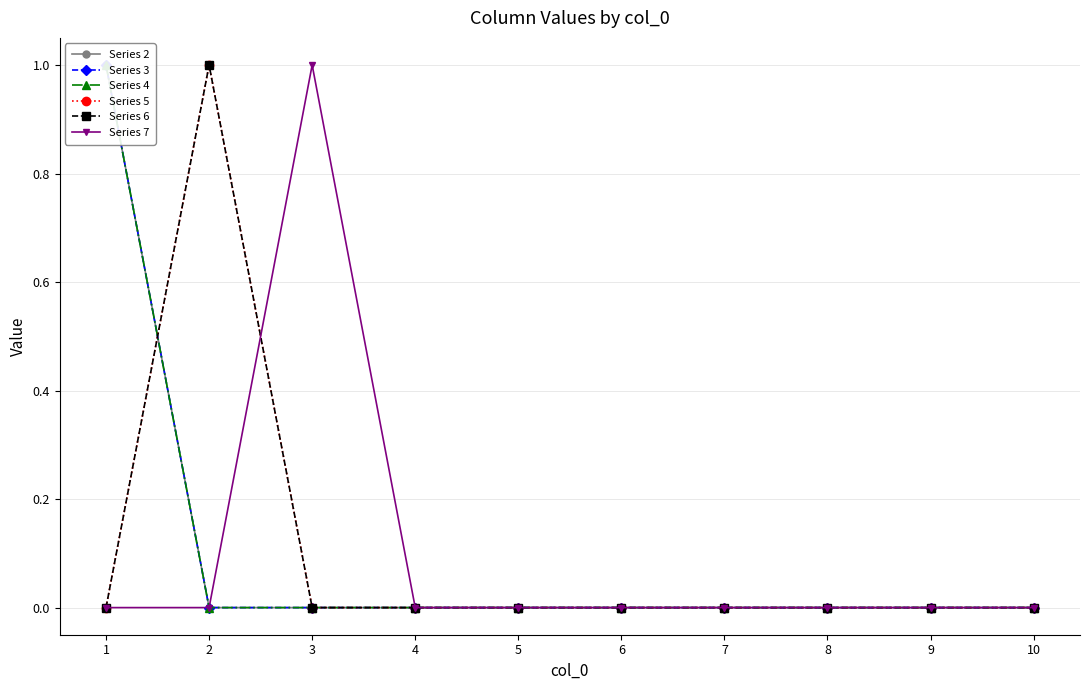

Which label corresponds to the smallest value in the chart?

2